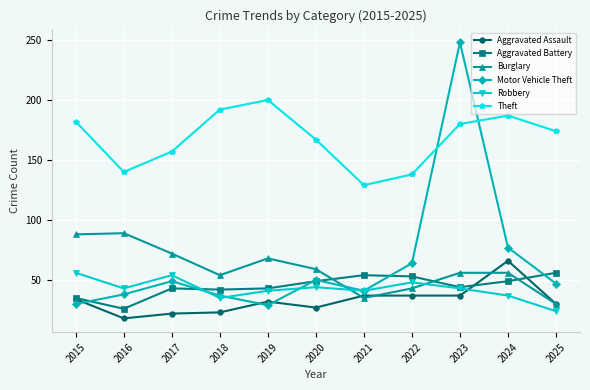

At how many categories does at least one series exceed 247?

1